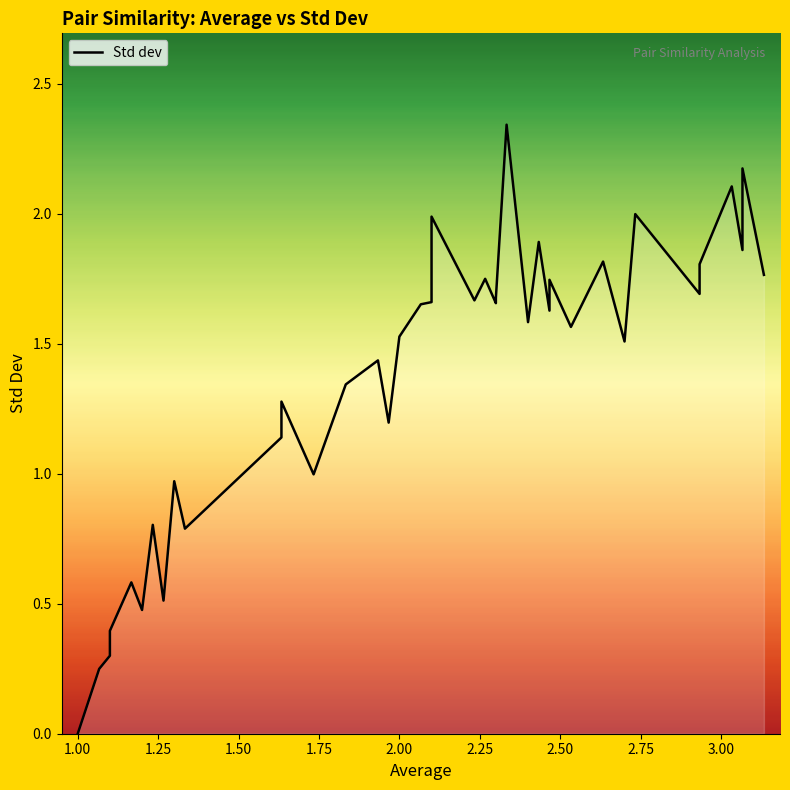

How many values exceed 1?

28